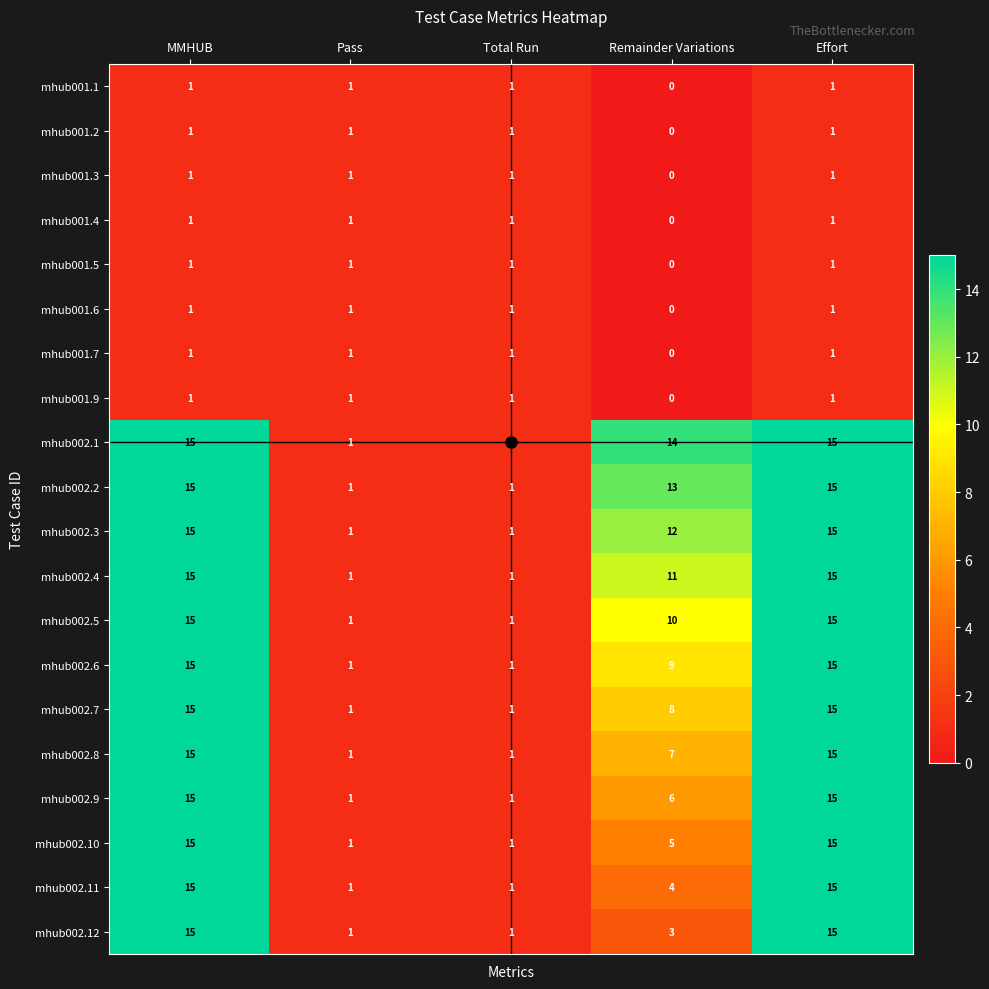

Where does the mhub002.2 series first go above 13?

MMHUB